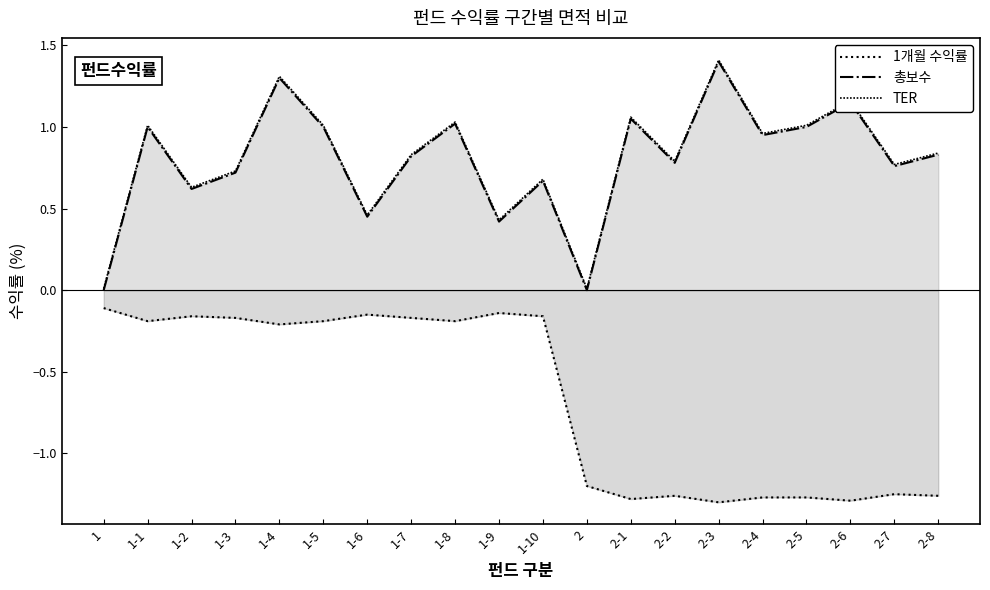

How many distinct data groups are displayed?

3